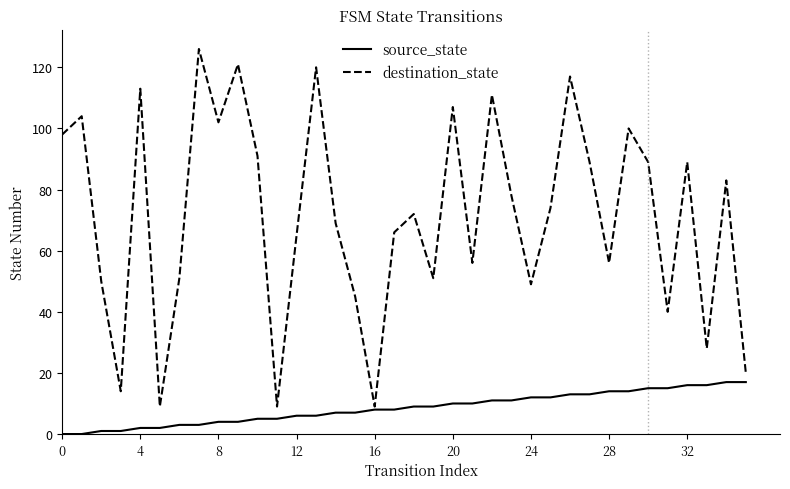

List the series in order of their overall mean, lowest first.

source_state, destination_state